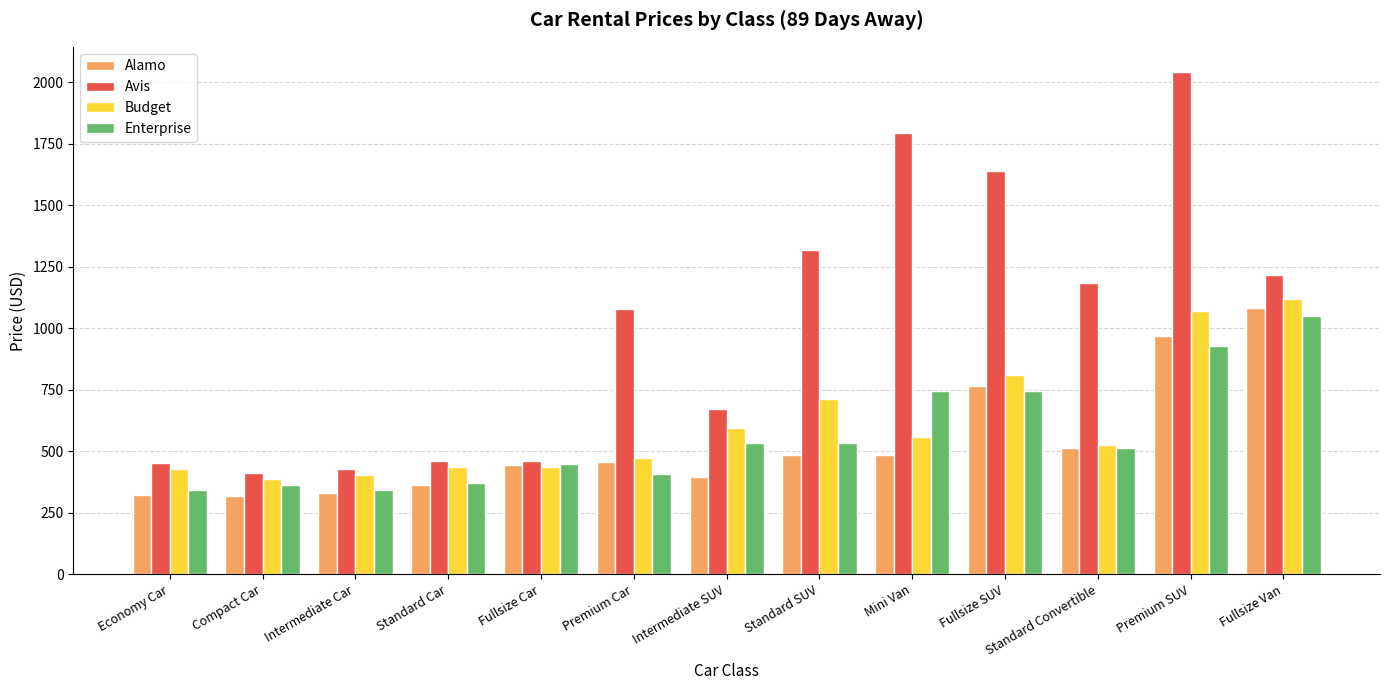

What is the total value across all series at Intermediate Car?

1497.2